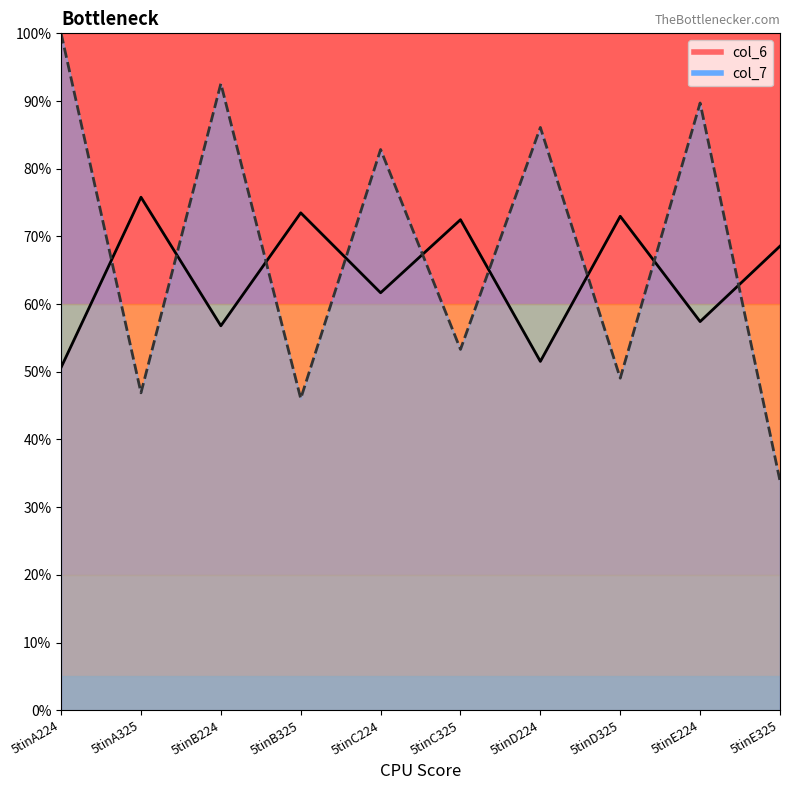

At which label does col_7 reach its minimum?

5tinE325